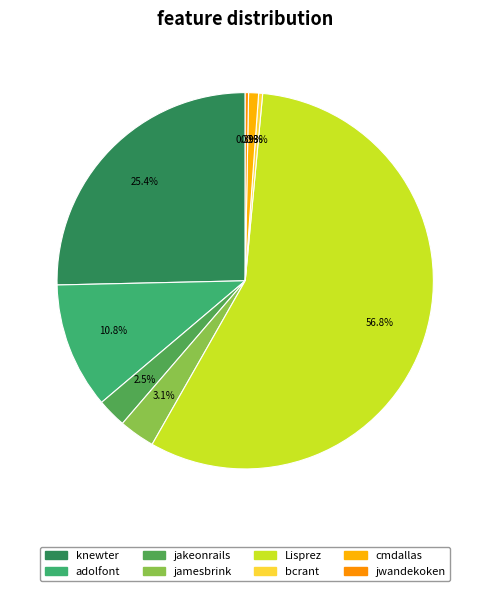

To the nearest percent, what portion does cmdallas represent?

1%